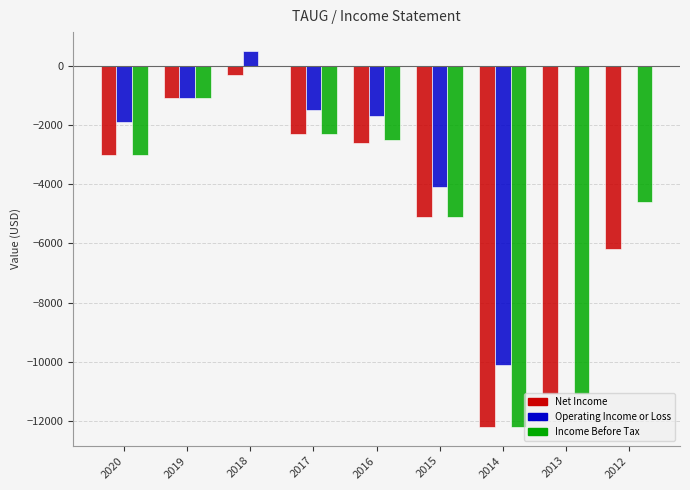

What is the greatest value displayed?

500